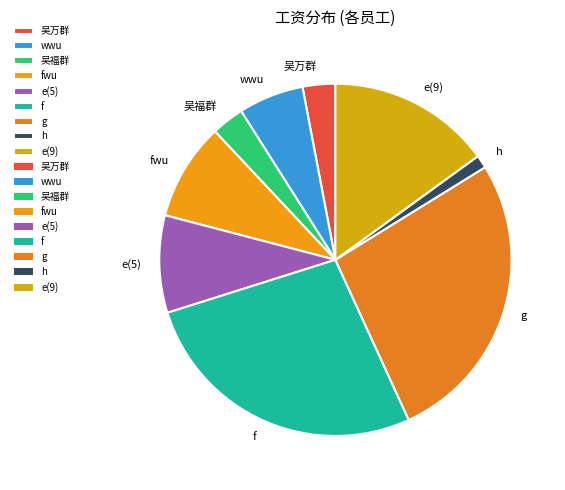

The f slice represents 27% of the pie. True or false?

True